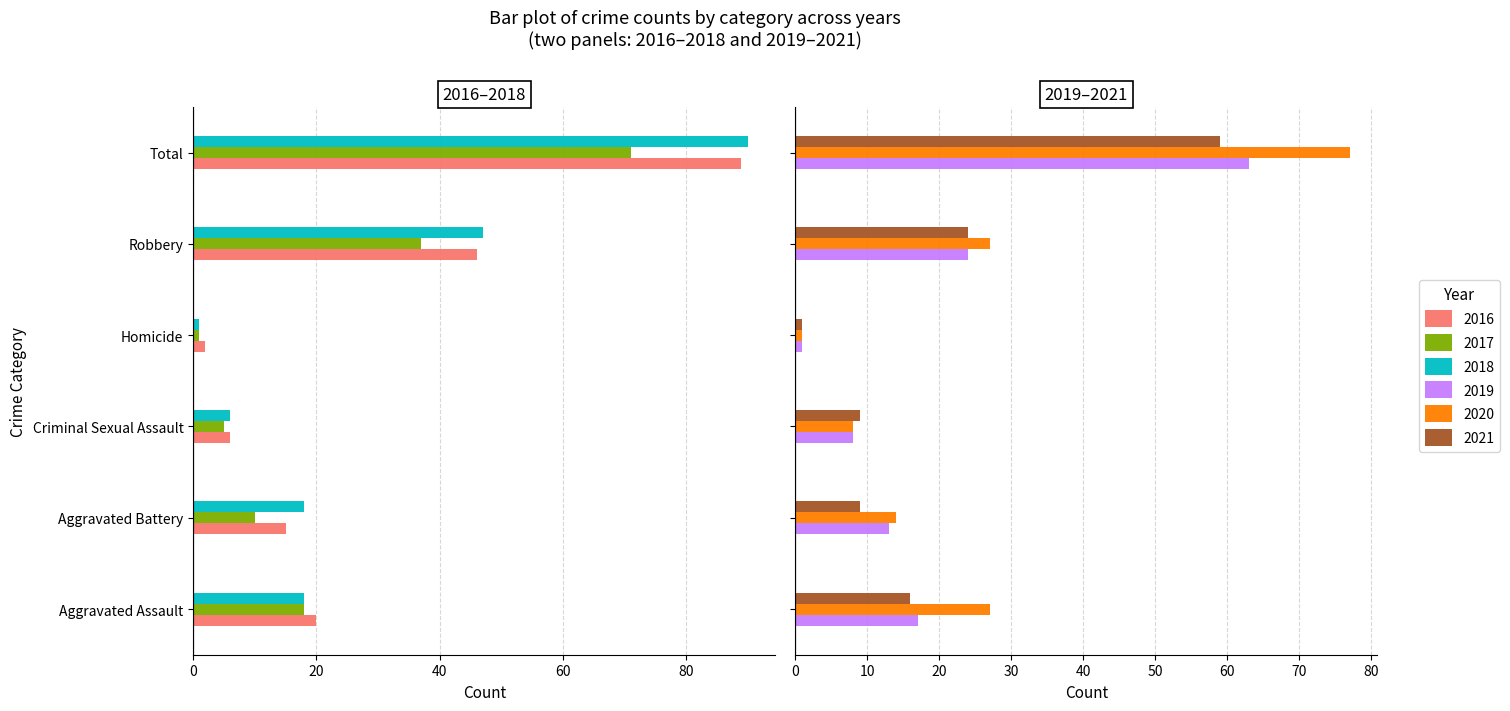

What is the average value of the 2020 series?

26